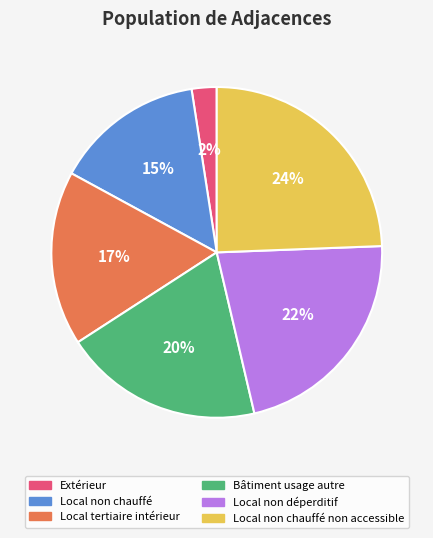

To the nearest percent, what is the combined percentage of Local non chauffé non accessible and Local tertiaire intérieur?

41%